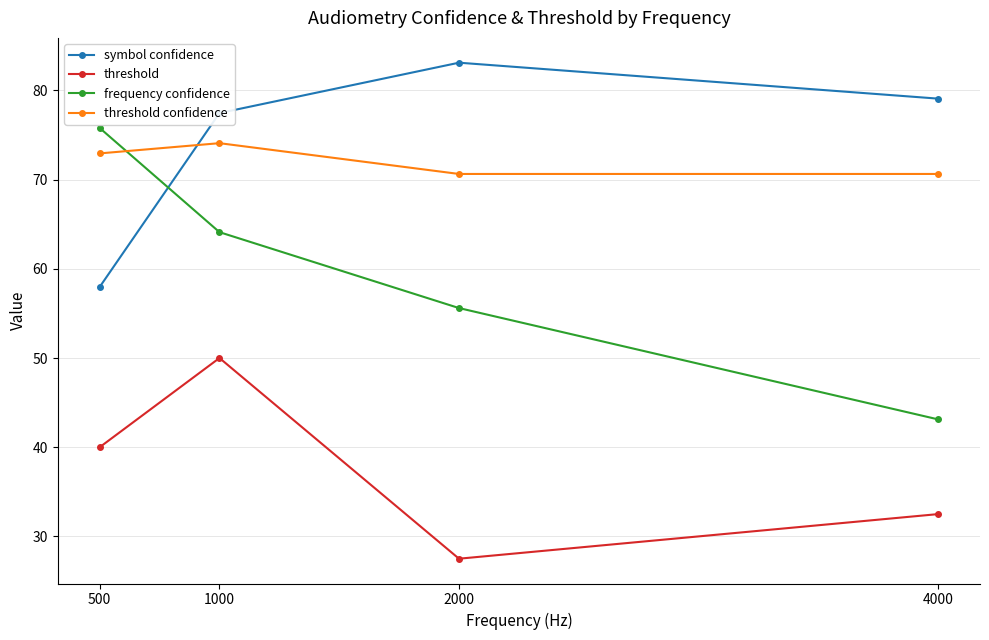

What is the difference between the maximum and minimum values in the threshold confidence series?

3.5